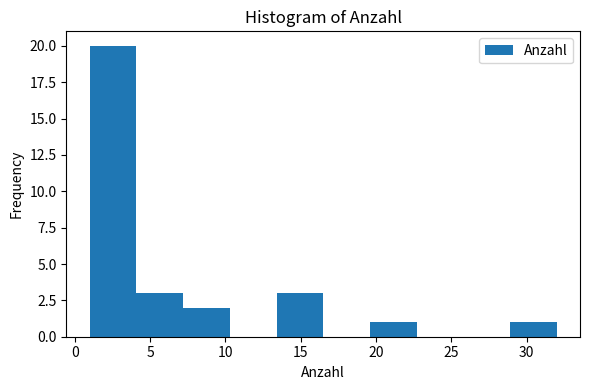

Over which range of the x-axis is the bar tallest?

1.0 to 4.1